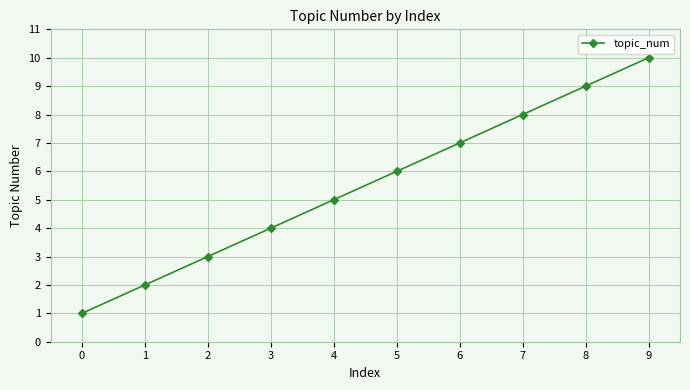

Rank the categories by value from lowest to highest.

0, 1, 2, 3, 4, 5, 6, 7, 8, 9